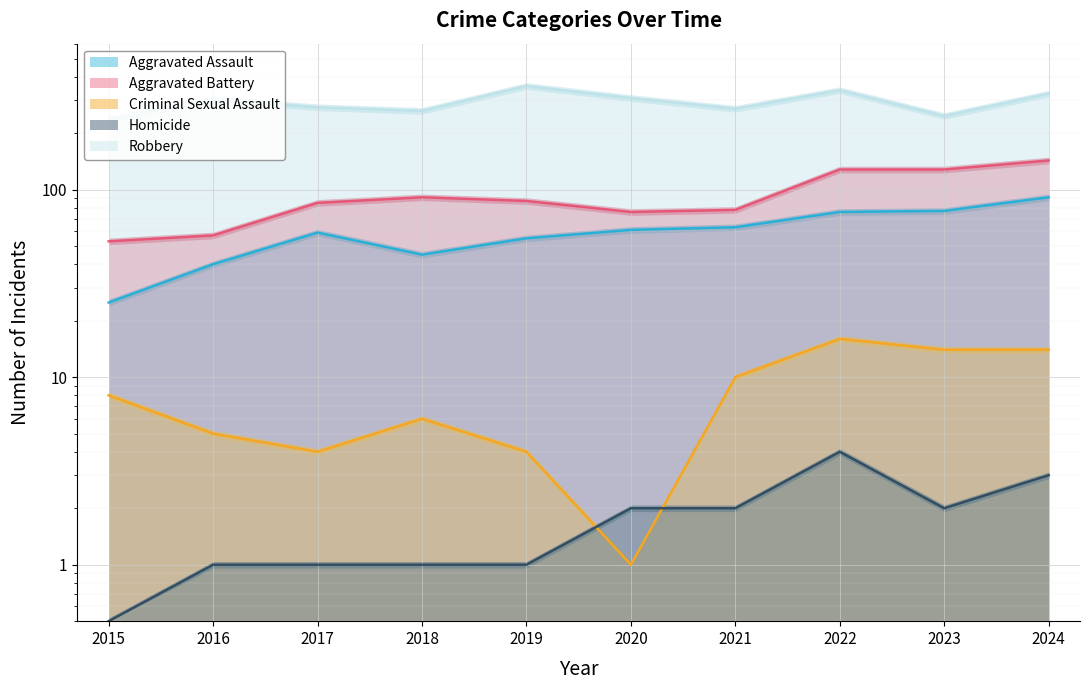

How many data points in Criminal Sexual Assault are above 8?

4